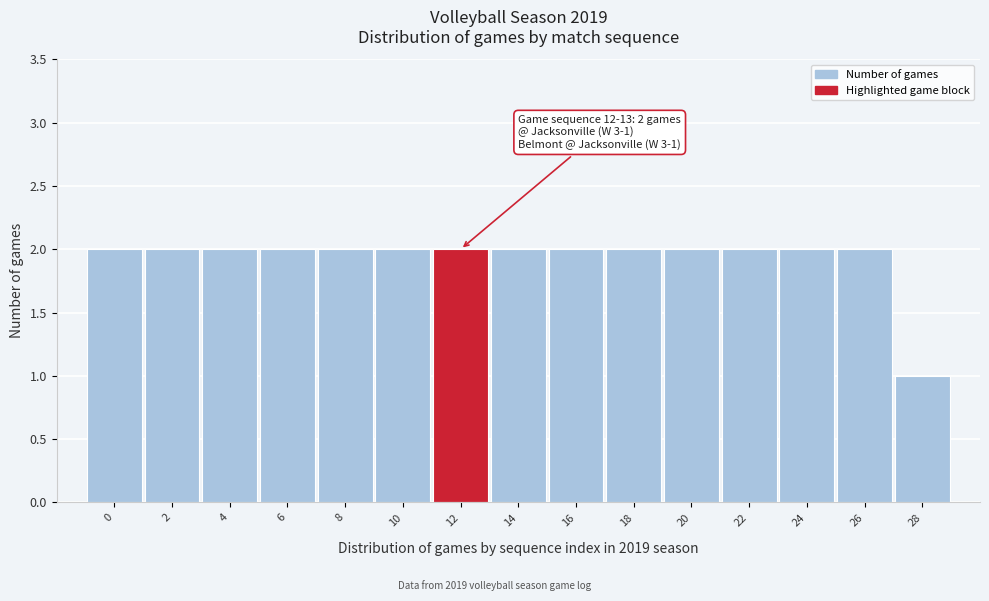

Reading left to right, list all the values displayed in this chart.

0=2	2=2	4=2	6=2	8=2	10=2	12=2	14=2	16=2	18=2	20=2	22=2	24=2	26=2	28=1